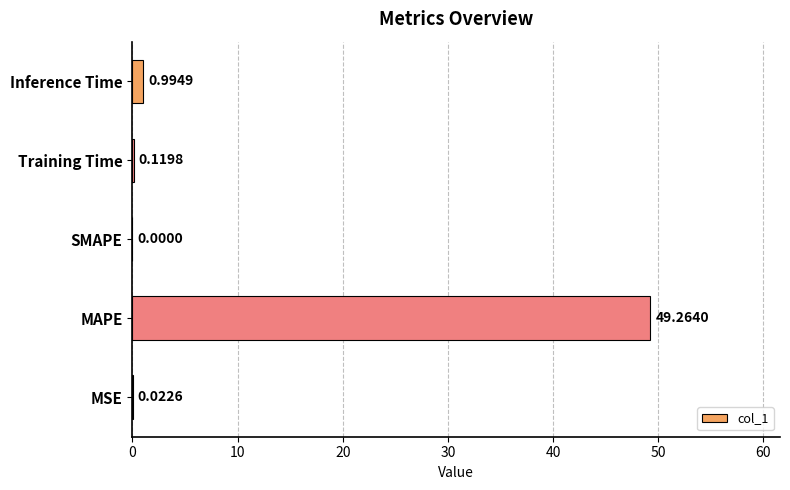

What is the change in value from SMAPE to Training Time?

+0.1